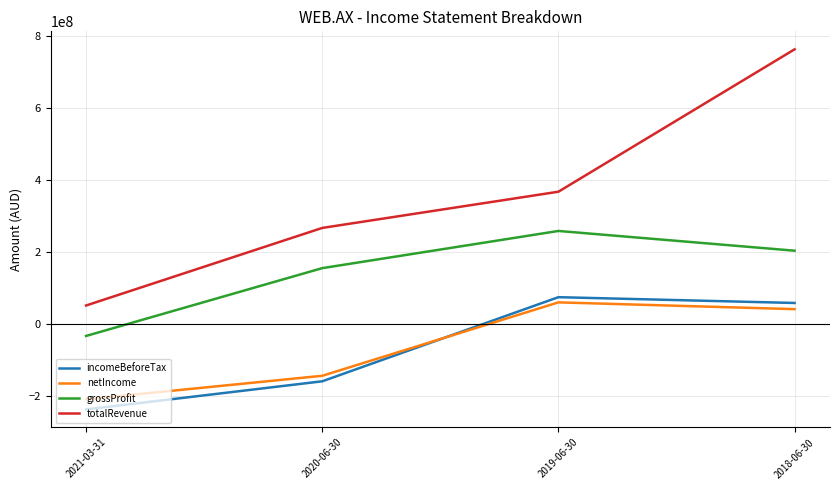

True or false: totalRevenue and grossProfit cross at least once.

False